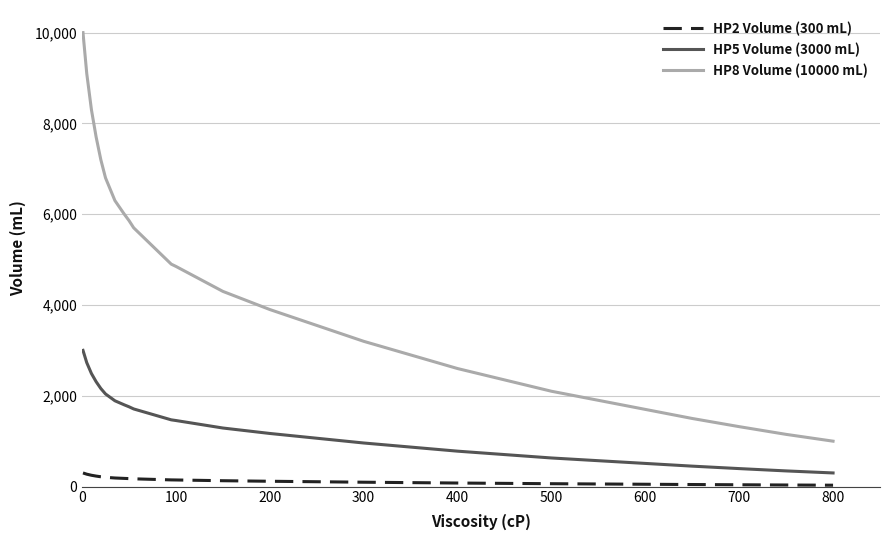

What are all the series names shown in the legend?

HP2 Volume (300 mL), HP5 Volume (3000 mL), HP8 Volume (10000 mL)